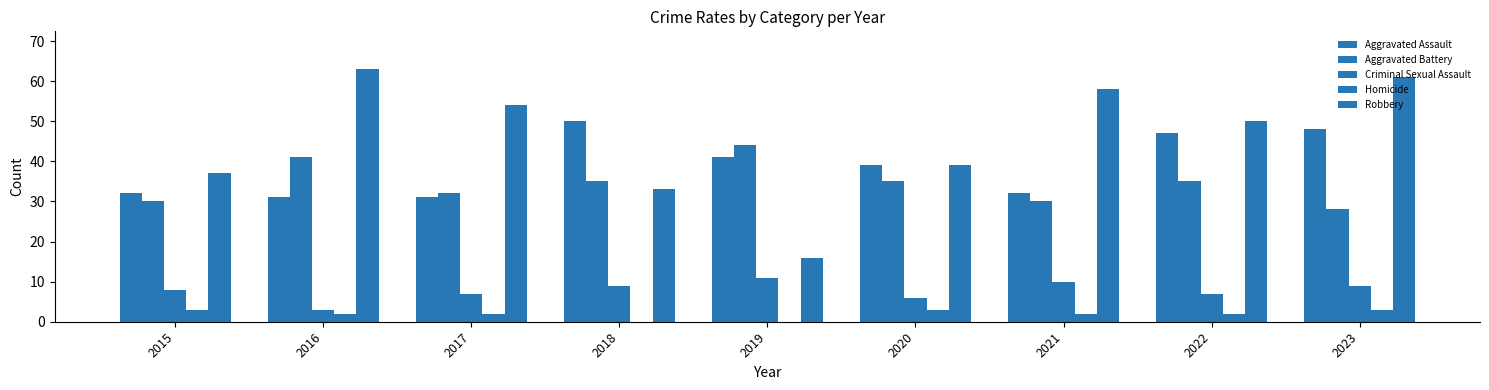

Are the bars horizontal?

No